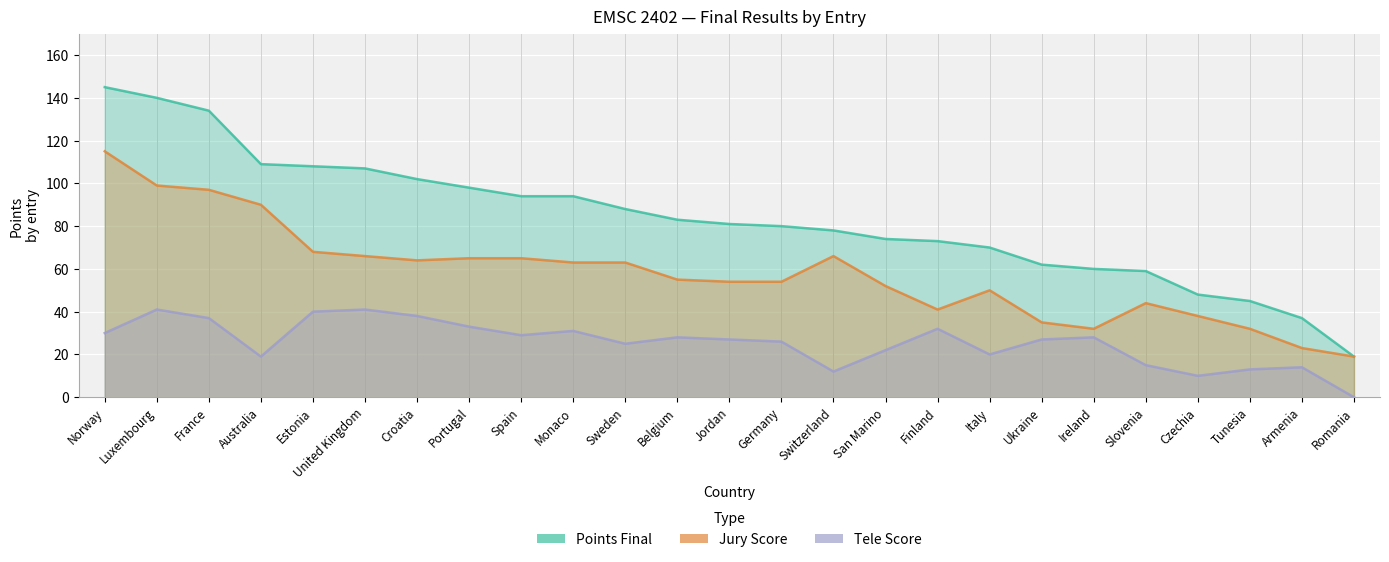

True or false: Tele Score and Points Final cross at least once.

False